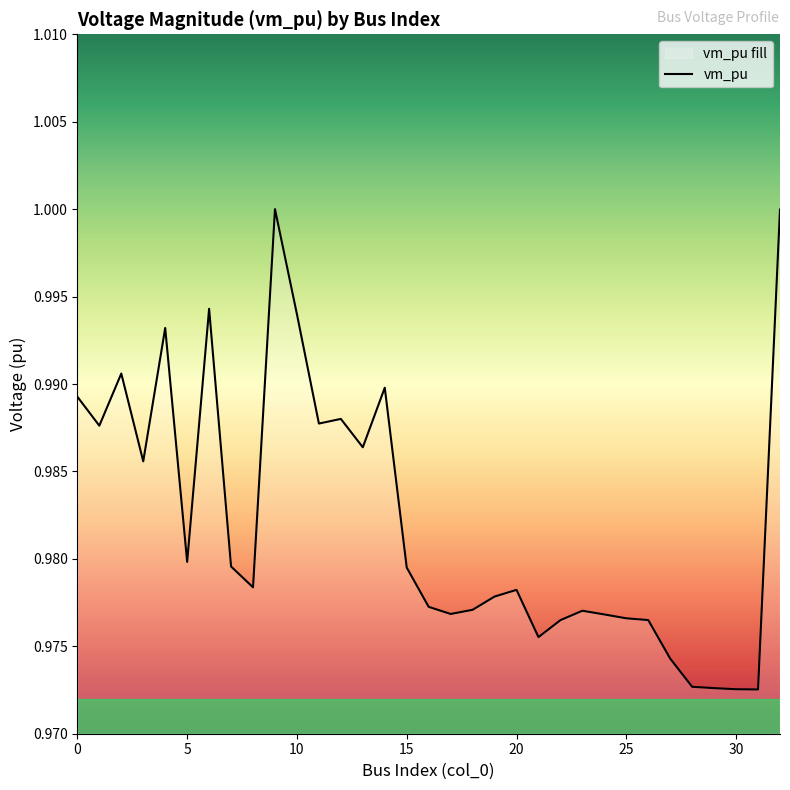

What is the label of the 15th point from the left?

14